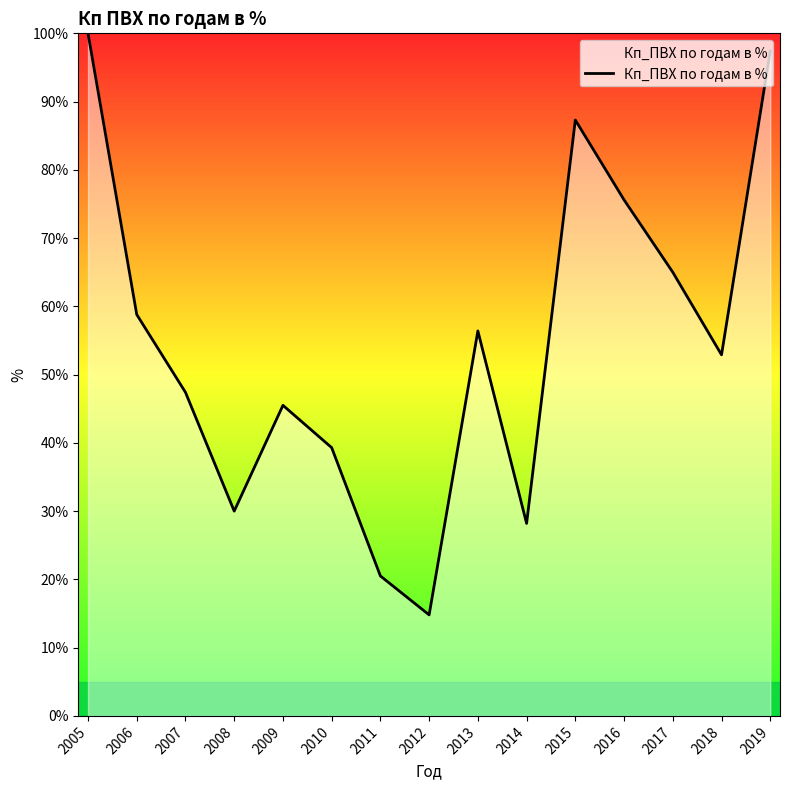

How many values exceed 52?

8